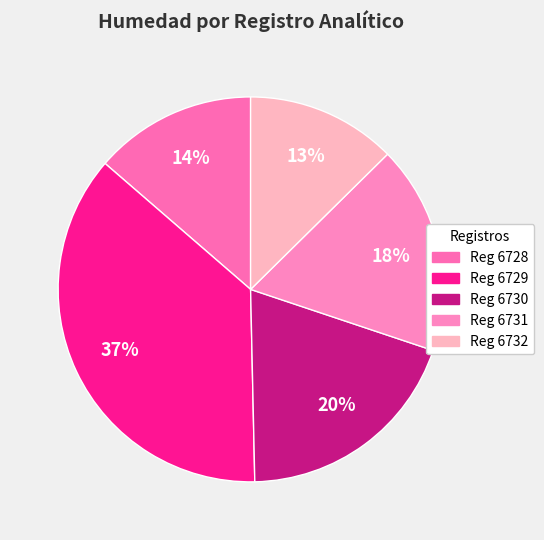

Is there a majority slice in this chart?

No